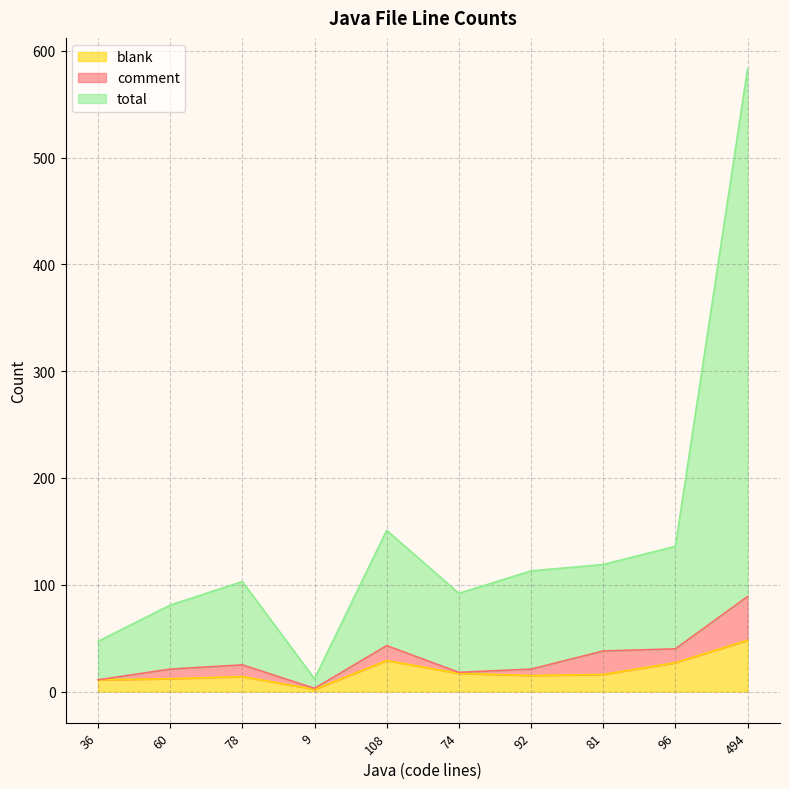

Which series has the largest total across all categories?

total